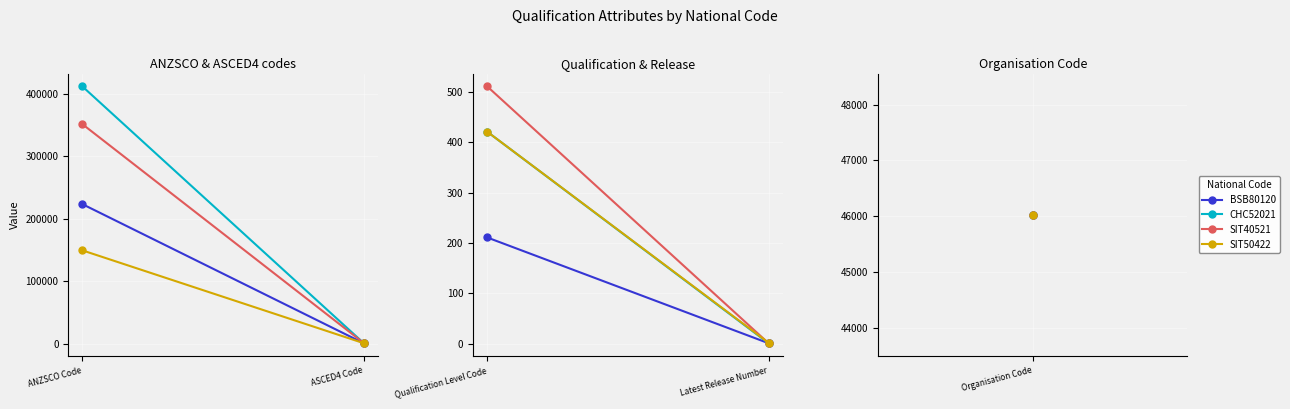

What is the value of the BSB80120 point at the 2nd from the left?

1